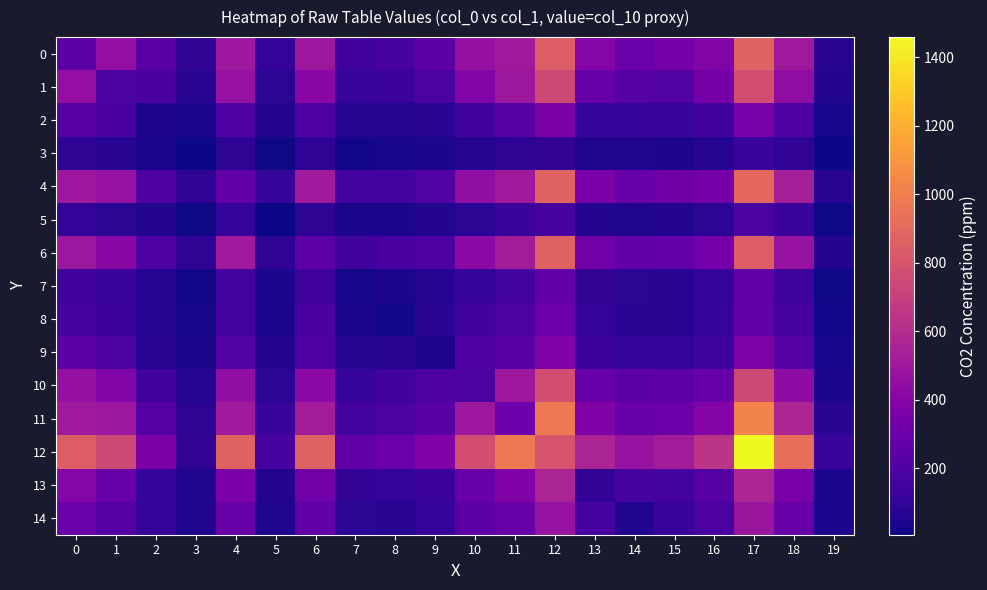

How many series are shown in this chart?

15